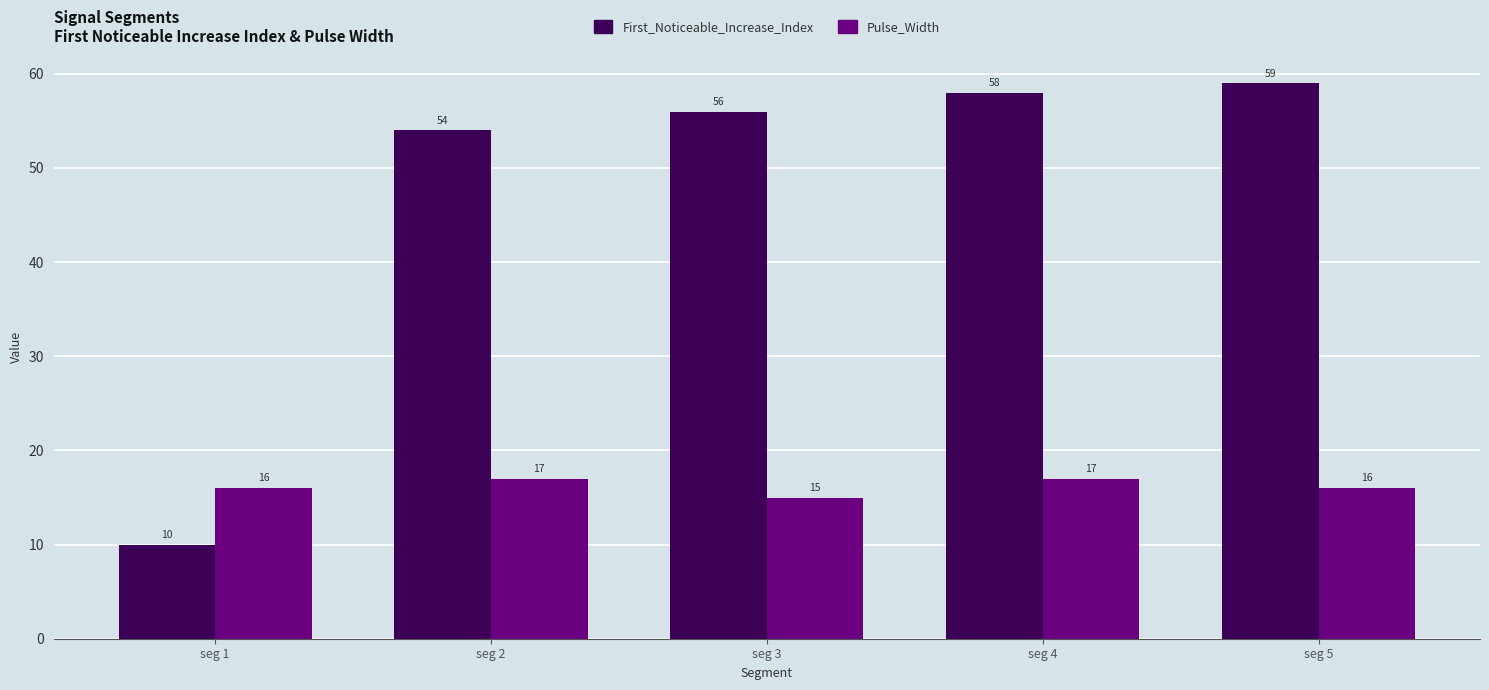

What is the value of the First_Noticeable_Increase_Index bar at the 1st from the left?

10